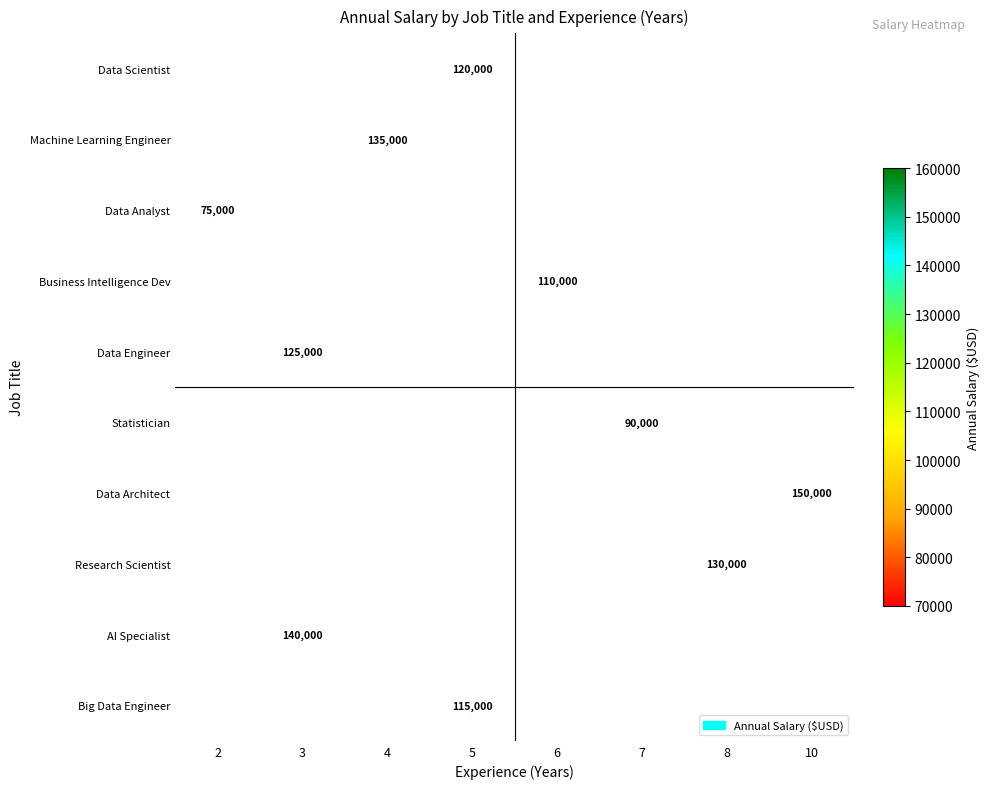

True or false: Research Scientist has a value of 130000 at 8.

True